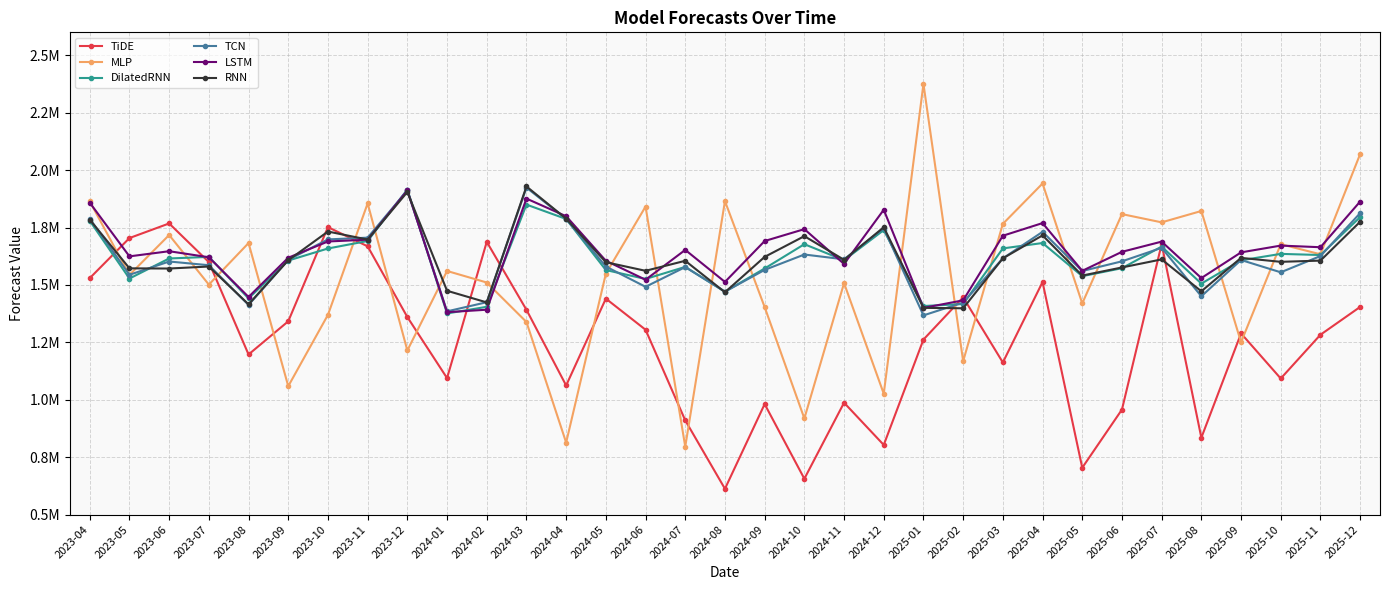

What is the sum of the MLP values at 2025-11 and 2025-10?

3310777.0